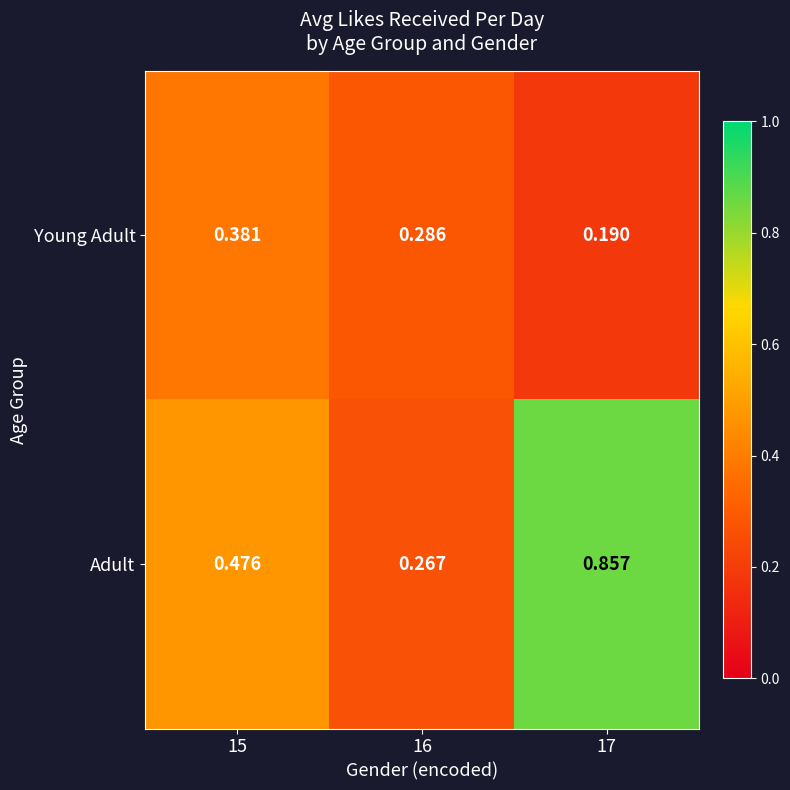

How many categories are shown in the chart?

3